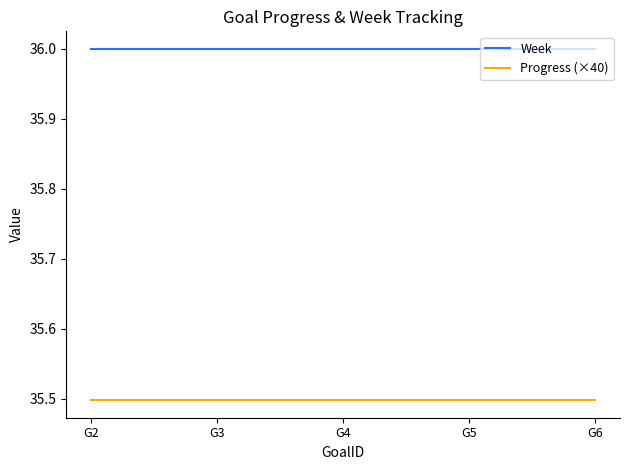

Is the value of Progress (×40) at G4 greater than the value of Week at G2?

No